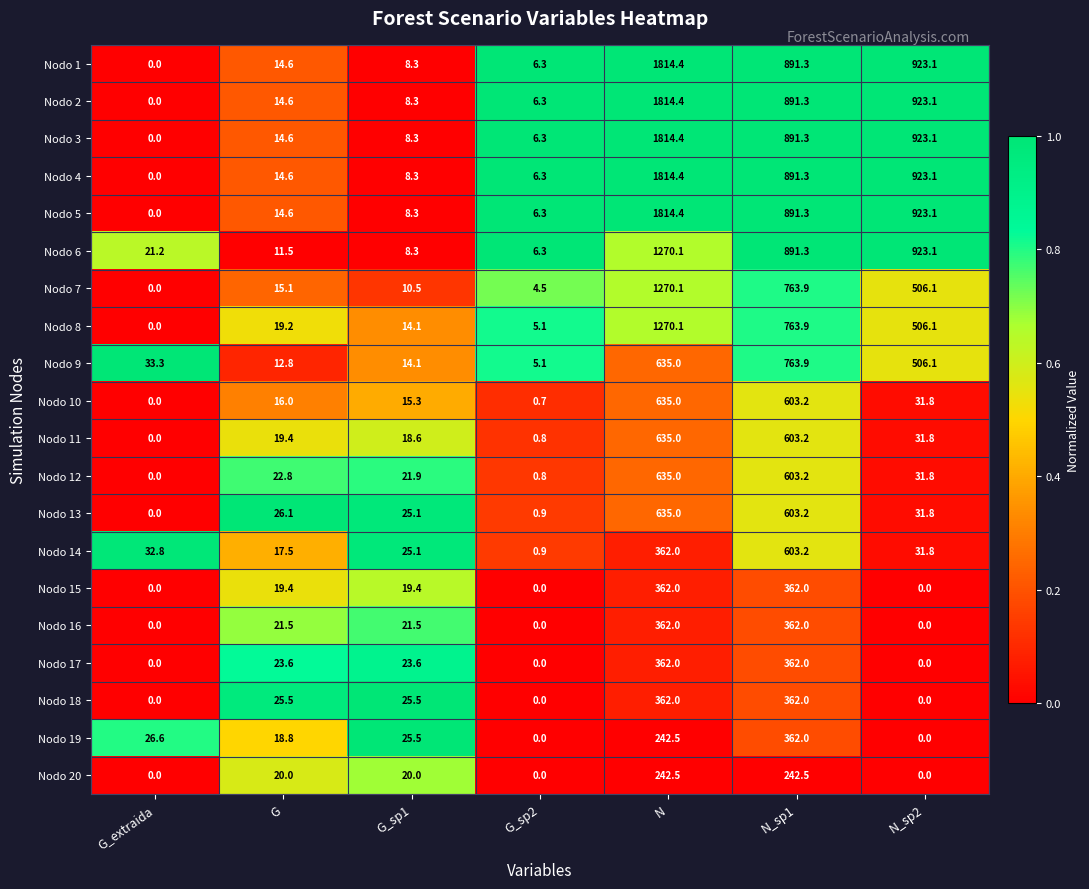

What is the difference between the highest and lowest values at G_extraida?

33.3